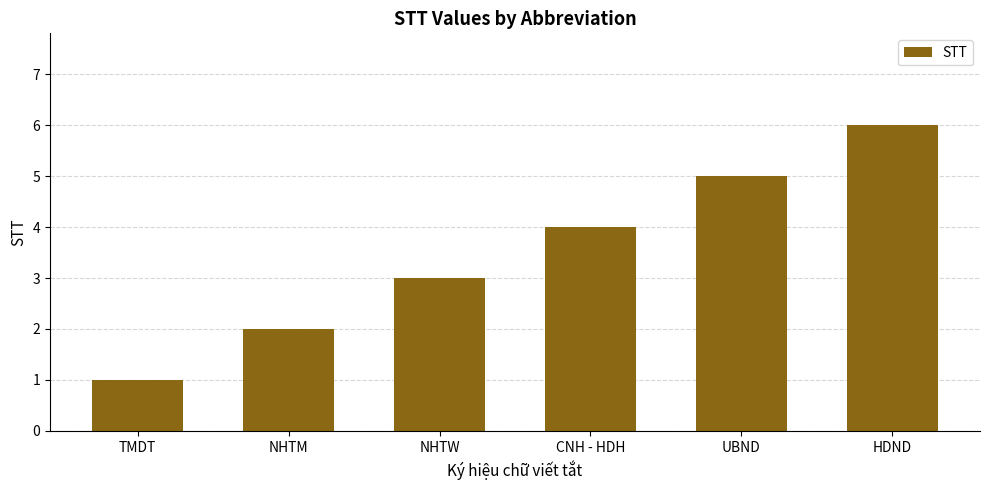

How many series are shown in this chart?

1